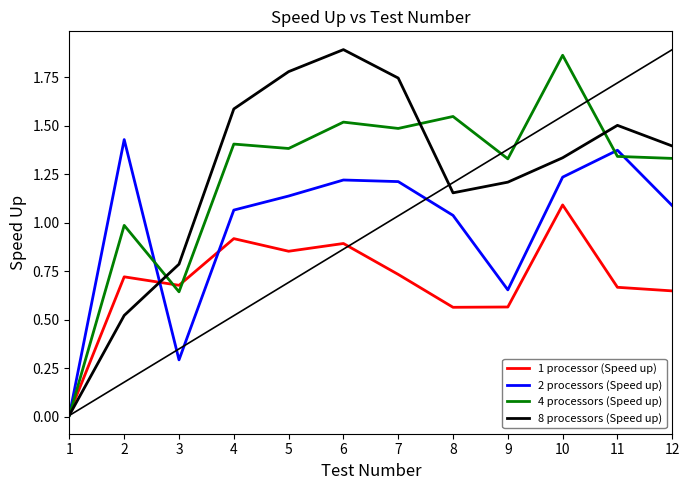

Is it true that 1 processor (Speed up) equals 1.1 at 10?

True